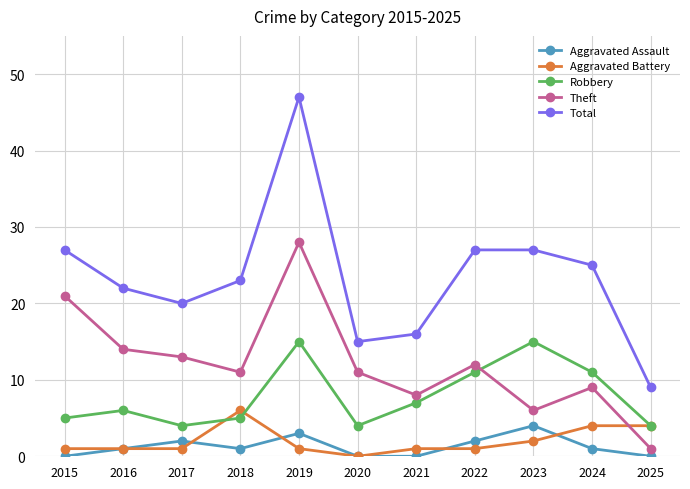

True or false: Theft and Total intersect in this chart.

False